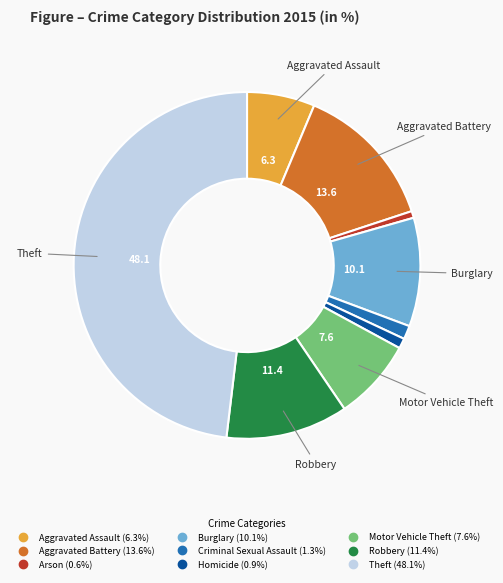

Do Criminal Sexual Assault and Aggravated Assault together represent more than half of the pie?

No